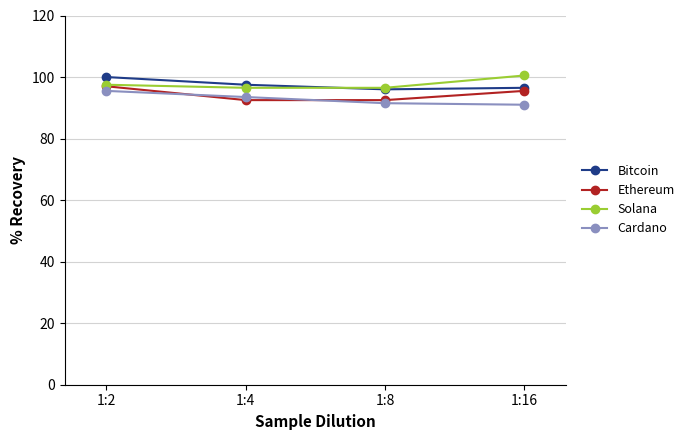

How many values in the Solana series are below 97?

2